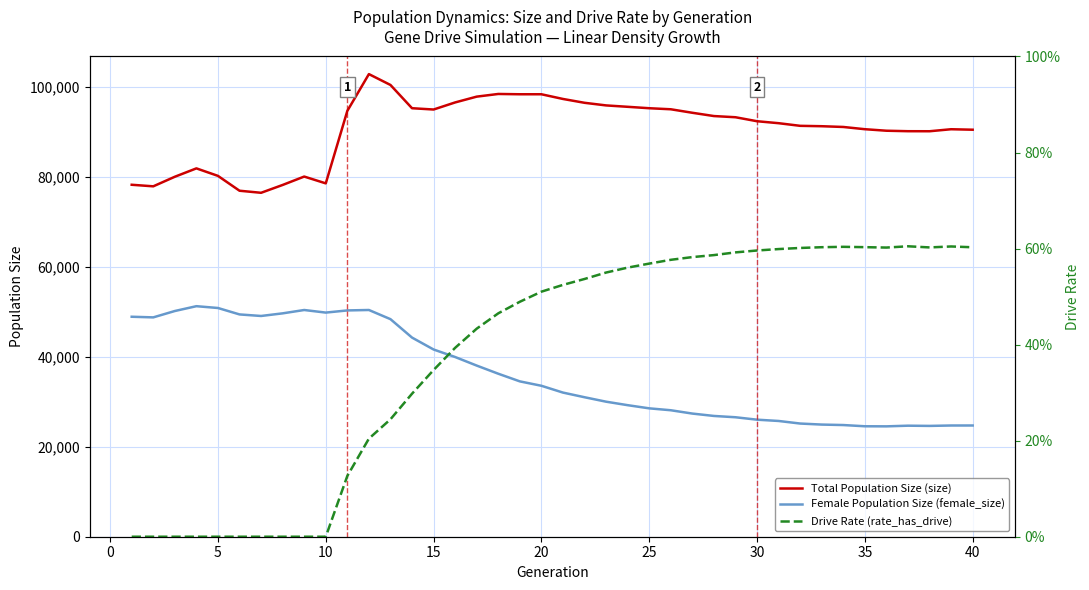

In Total Population Size (size), how many points are higher than both neighbors (excluding endpoints)?

6